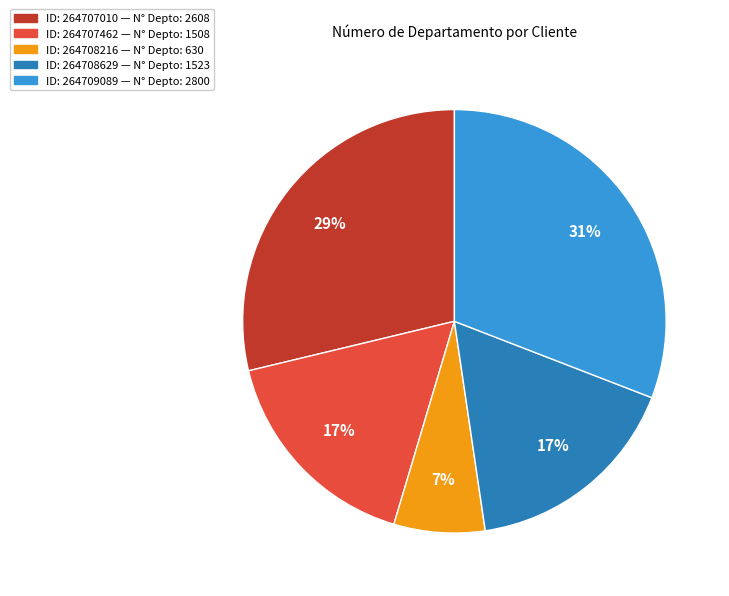

To the nearest percent, what is the average slice percentage?

20%